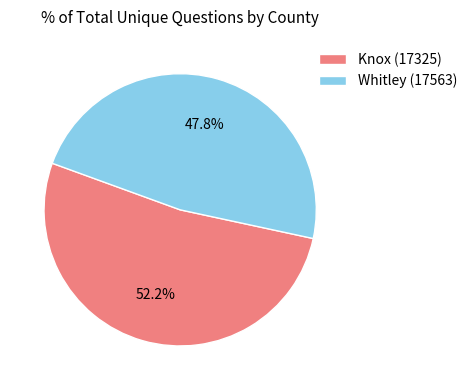

To the nearest percent, what is the difference between the Whitley (17563) and Knox (17325) slice percentages?

4%